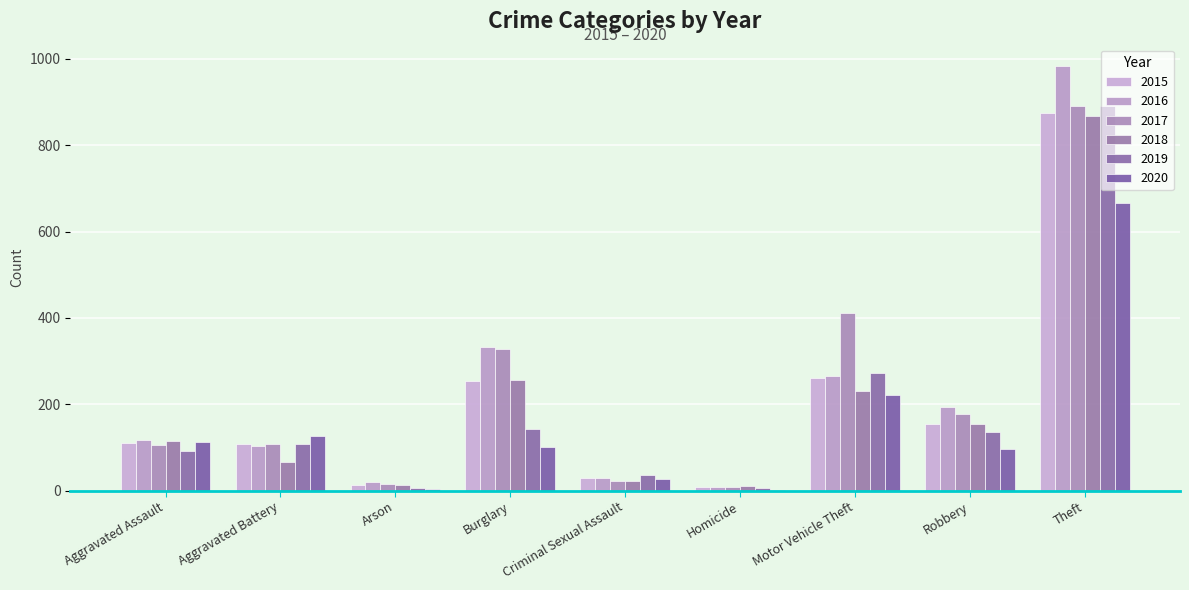

What position from the right is Burglary?

6